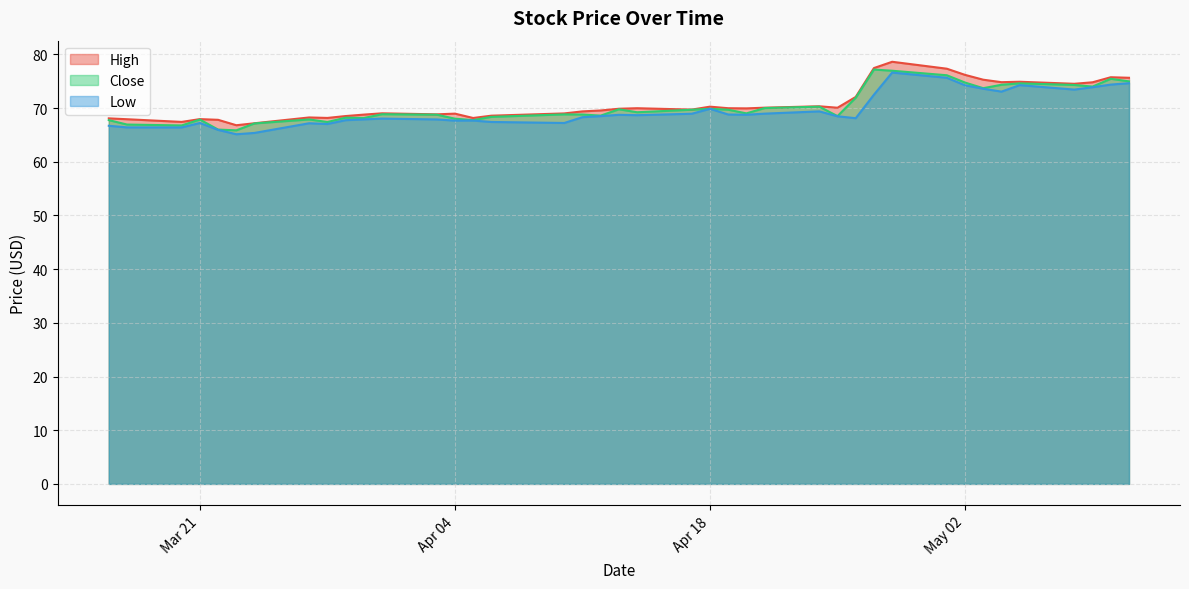

At 2023-05-09, list the series in order from largest to smallest.

High, Close, Low